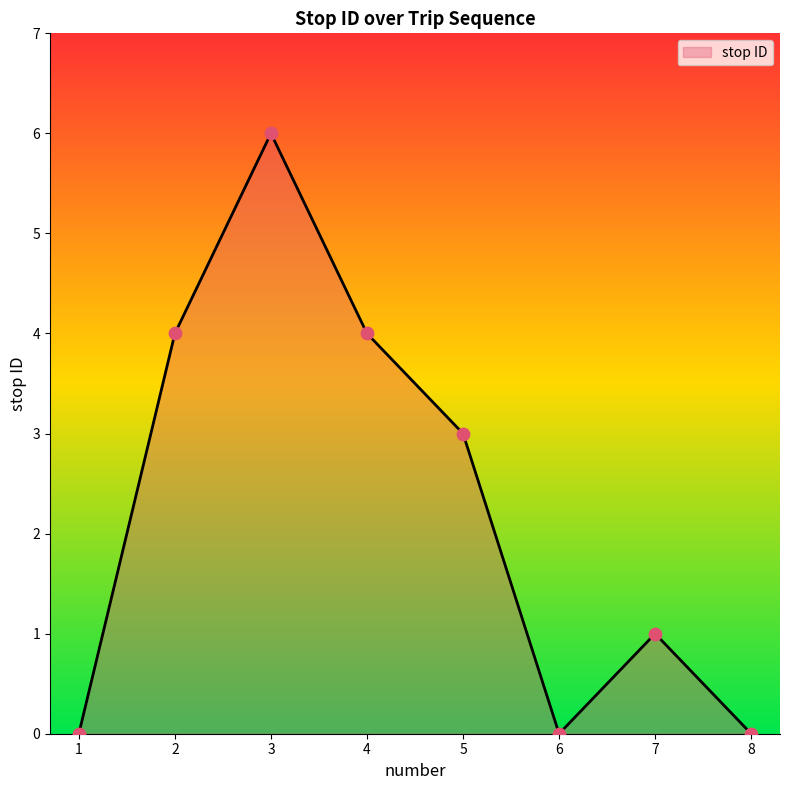

Between 8 and 5, which is larger?

5